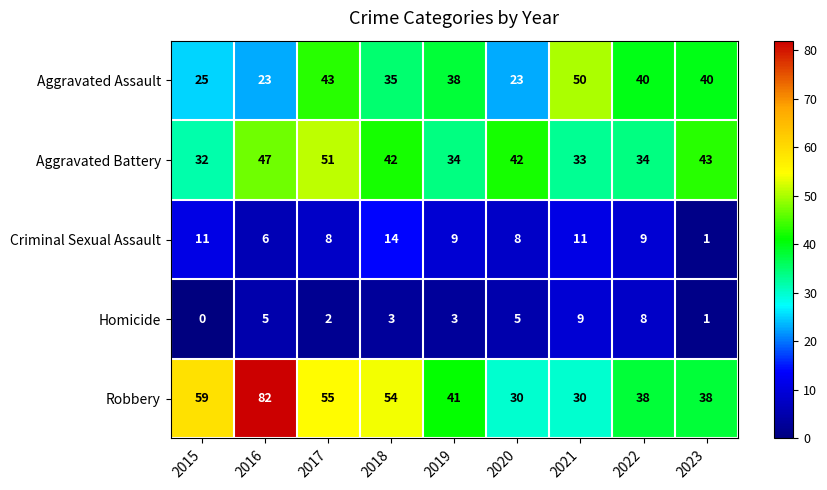

At which label does Criminal Sexual Assault first exceed 9?

2015